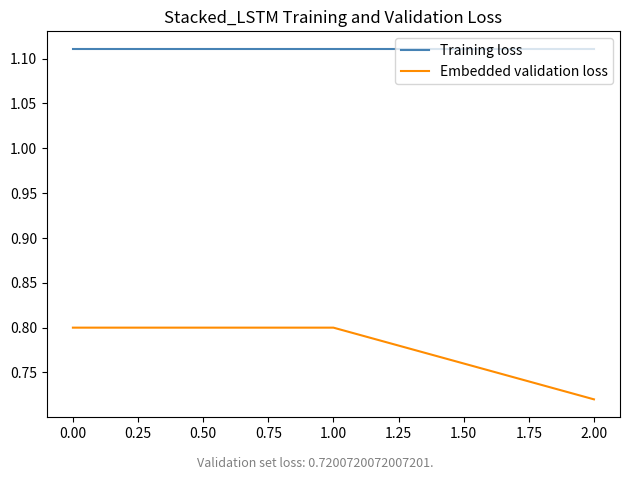

At how many categories does at least one series exceed 0?

3